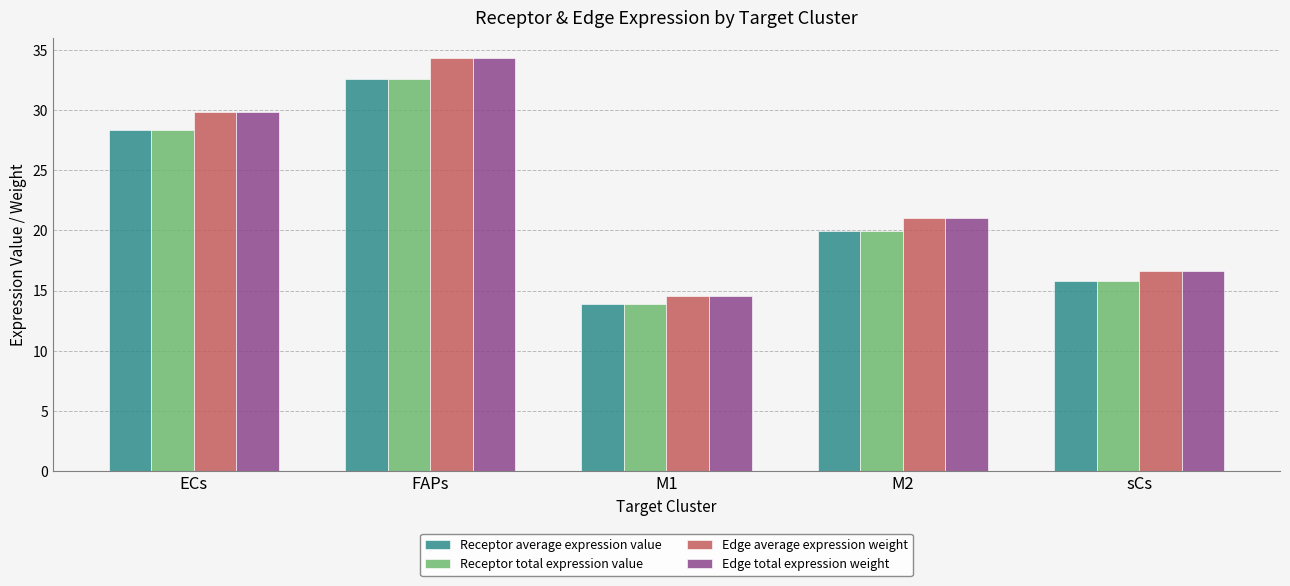

The value of Receptor average expression value at ECs is 28.4. True or false?

True